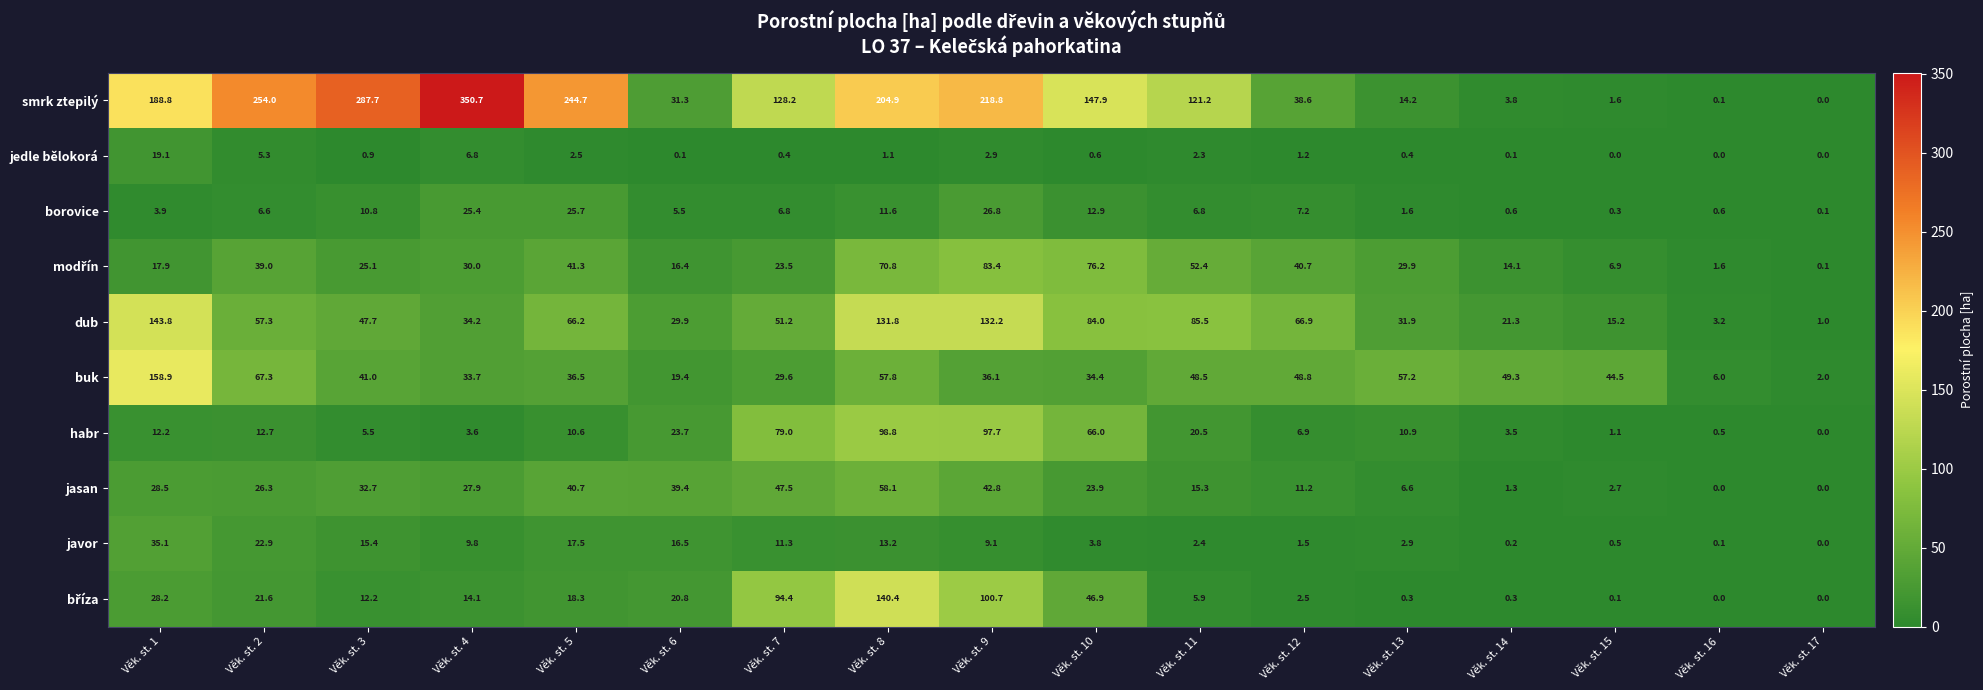

Rank the categories by habr value from lowest to highest.

Věk. st. 17, Věk. st. 16, Věk. st. 15, Věk. st. 14, Věk. st. 4, Věk. st. 3, Věk. st. 12, Věk. st. 5, Věk. st. 13, Věk. st. 1, Věk. st. 2, Věk. st. 11, Věk. st. 6, Věk. st. 10, Věk. st. 7, Věk. st. 9, Věk. st. 8